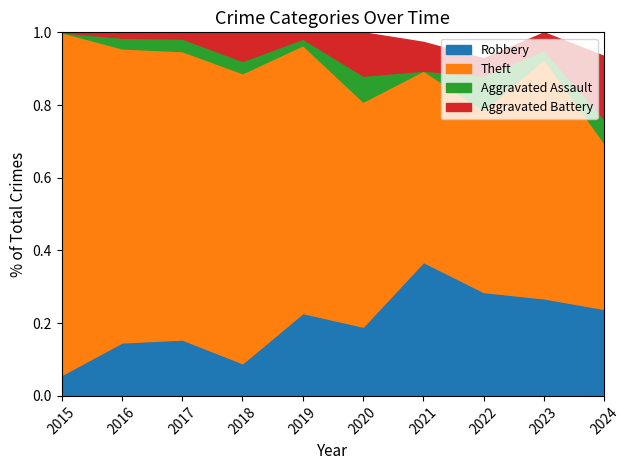

Reading right to left, transcribe all the data shown in this chart.

Robbery: 11	11	12	14	8	13	8	9	10	3
Theft: 21	27	21	20	26	42	71	46	55	49
Aggravated Assault: 3	1	4	0	3	1	3	2	2	0
Aggravated Battery: 8	2	2	3	5	1	7	1	1	0